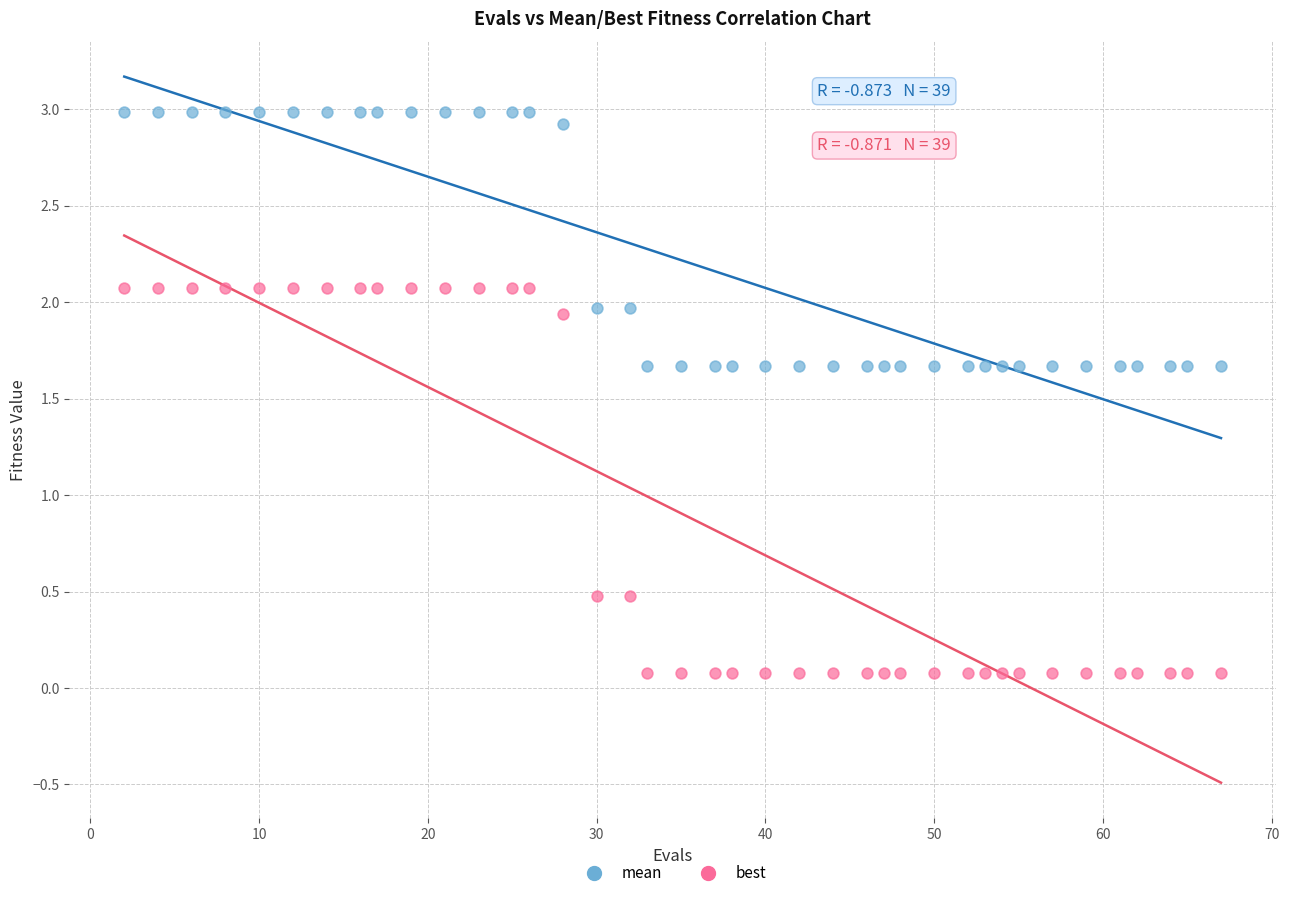

Which series has the widest spread of Y values?

best